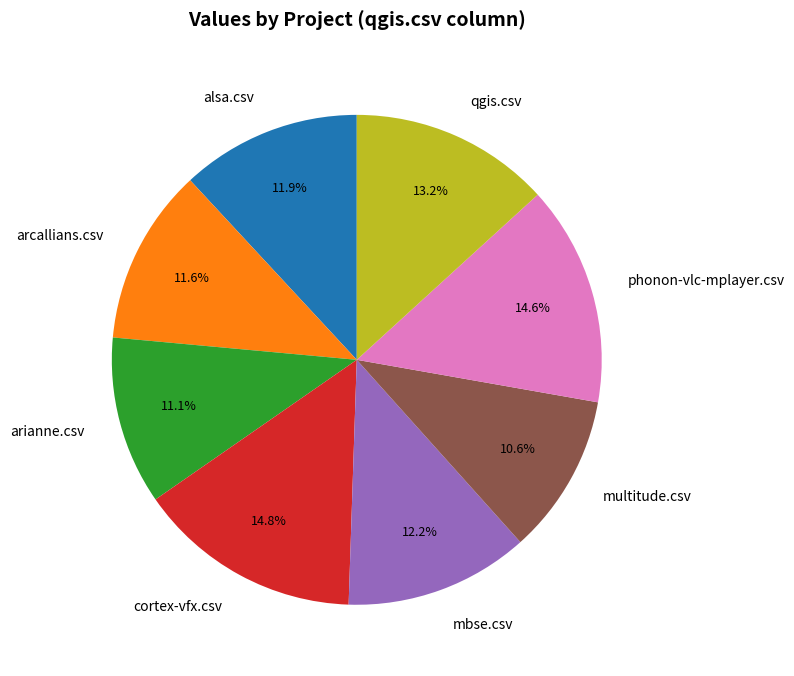

Which has a higher value, mbse.csv or cortex-vfx.csv?

cortex-vfx.csv